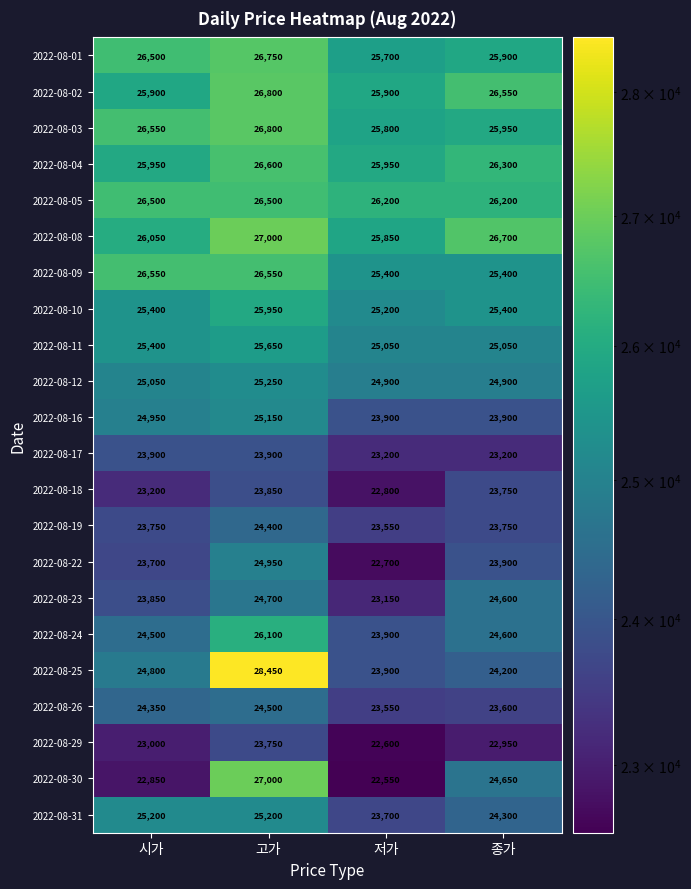

Which series changed the most between 시가 and 고가?

2022-08-30